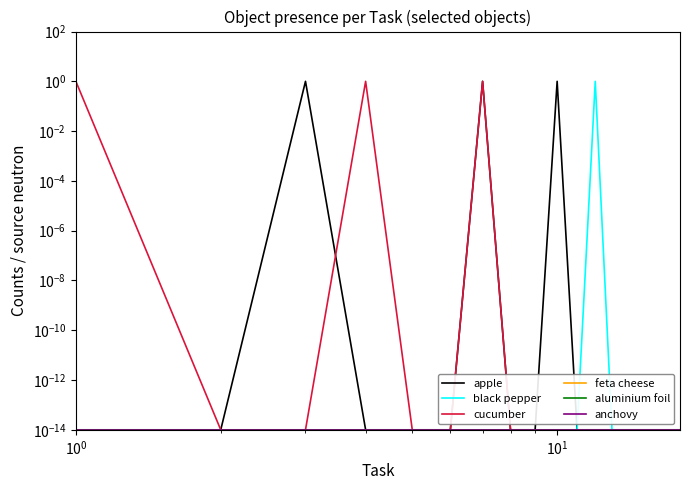

Reading right to left, what are all the values shown in this chart?

apple: 0.0	0.0	0.0	0.0	0.0	0.0	0.0	0.0	1.0	0.0	0.0	1.0	0.0	0.0	0.0	1.0	0.0	0.0
black pepper: 0.0	0.0	0.0	0.0	0.0	0.0	1.0	0.0	0.0	0.0	0.0	0.0	0.0	0.0	0.0	0.0	0.0	0.0
cucumber: 0.0	0.0	0.0	0.0	0.0	0.0	0.0	0.0	0.0	0.0	0.0	1.0	0.0	0.0	1.0	0.0	0.0	1.0
feta cheese: 0.0	0.0	0.0	0.0	0.0	0.0	0.0	0.0	0.0	0.0	0.0	0.0	0.0	0.0	0.0	0.0	0.0	0.0
aluminium foil: 0.0	0.0	0.0	0.0	0.0	0.0	0.0	0.0	0.0	0.0	0.0	0.0	0.0	0.0	0.0	0.0	0.0	0.0
anchovy: 0.0	0.0	0.0	0.0	0.0	0.0	0.0	0.0	0.0	0.0	0.0	0.0	0.0	0.0	0.0	0.0	0.0	0.0